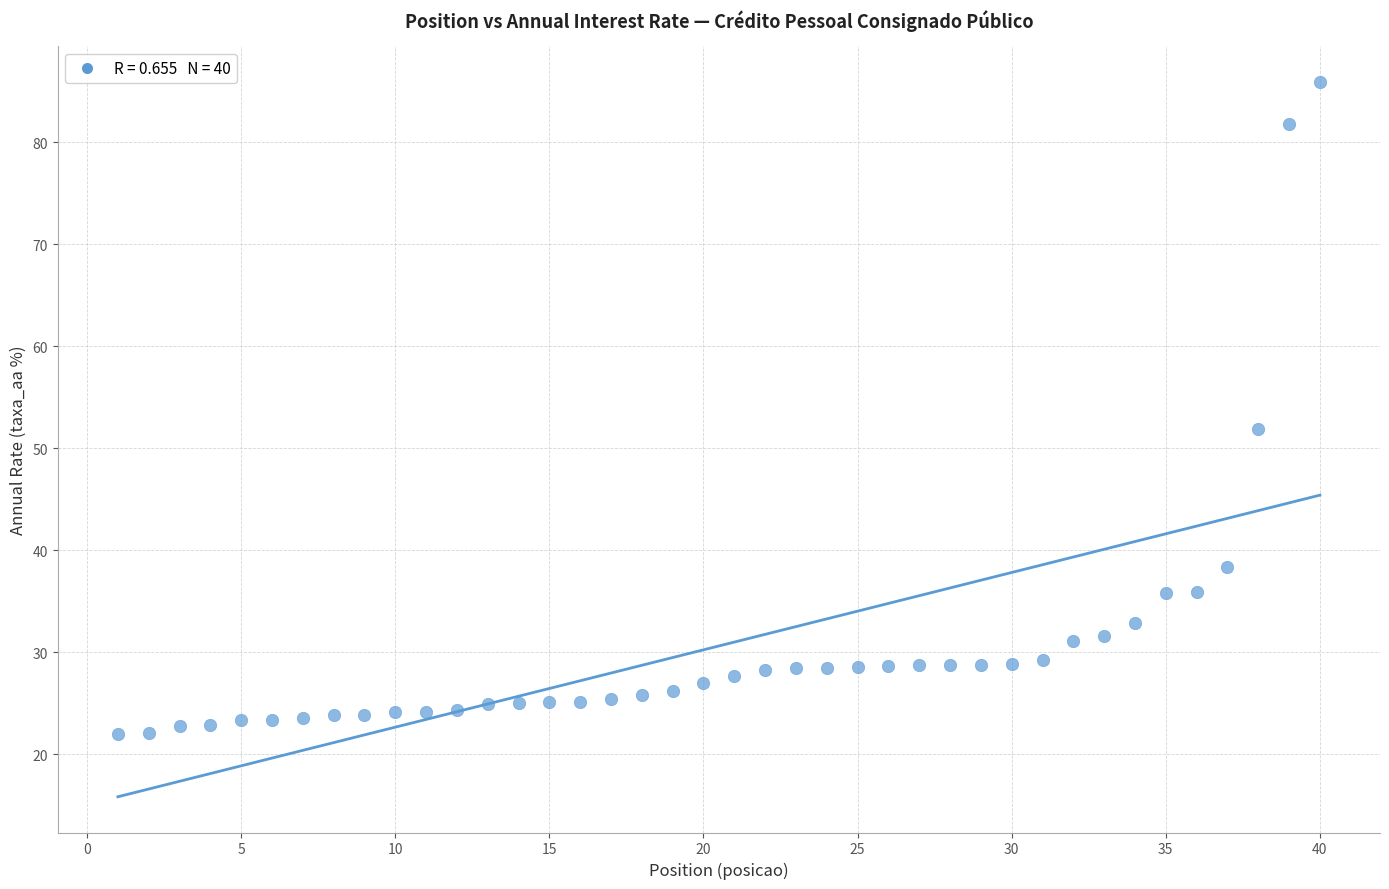

What is the range of Y values (max minus min)?

64.0